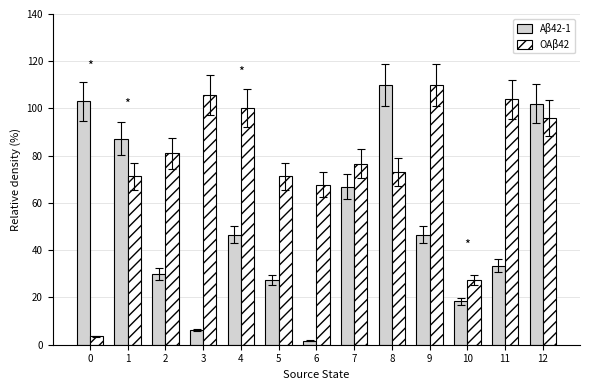

At 10, list the series in order from smallest to largest.

Aβ42-1, OAβ42